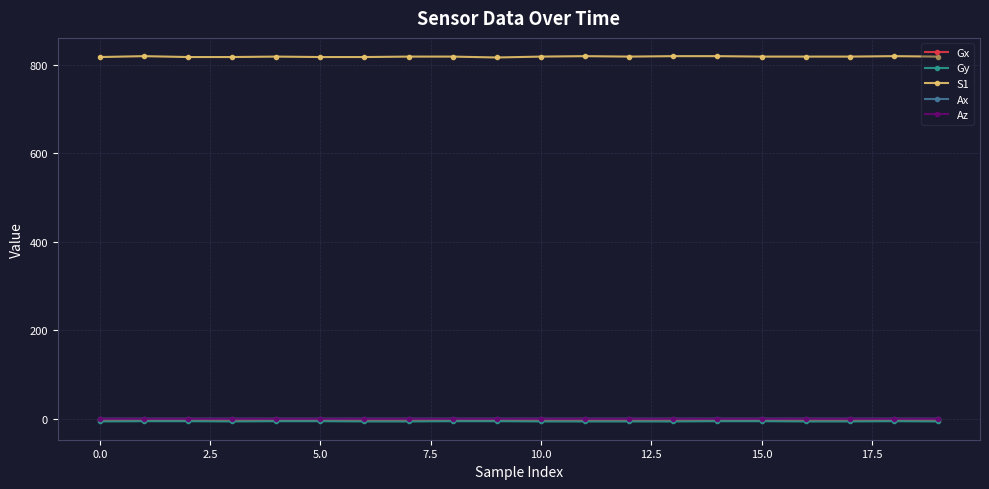

True or false: S1 and Gy intersect in this chart.

False